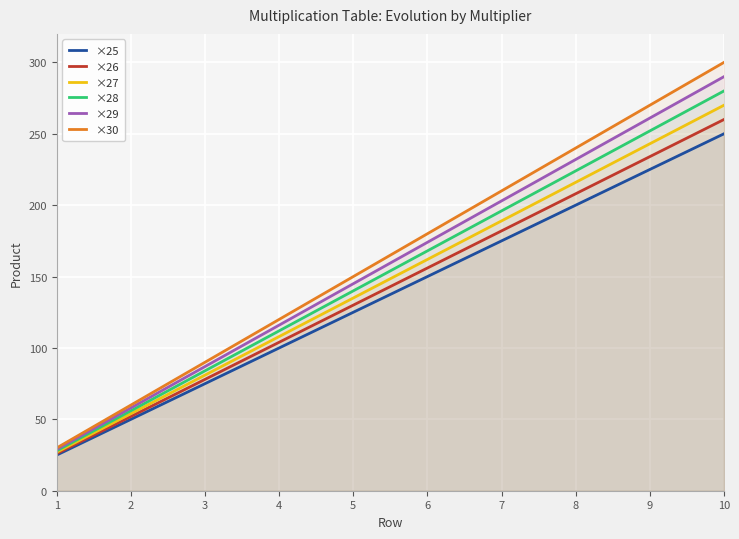

How many categories are shown in the chart?

10